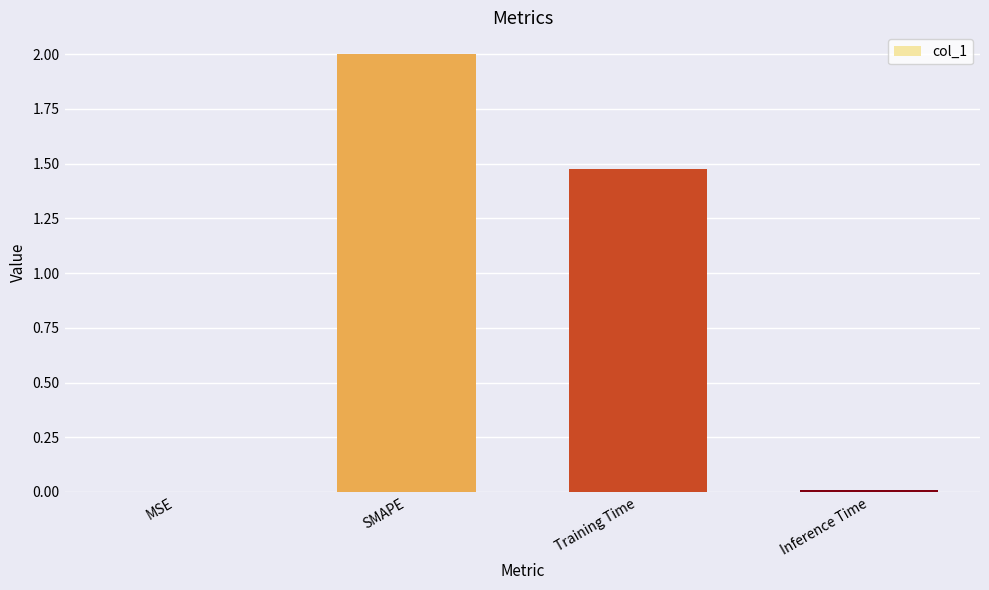

What is the greatest value displayed?

2.0